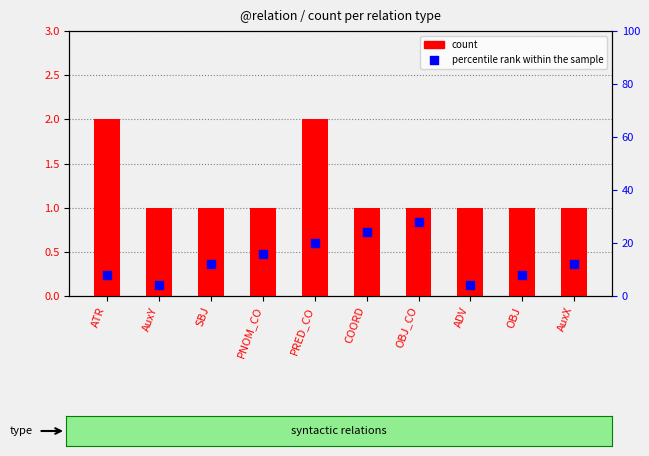

Is the value of percentile rank within the sample at OBJ_CO greater than the value of count at ATR?

Yes